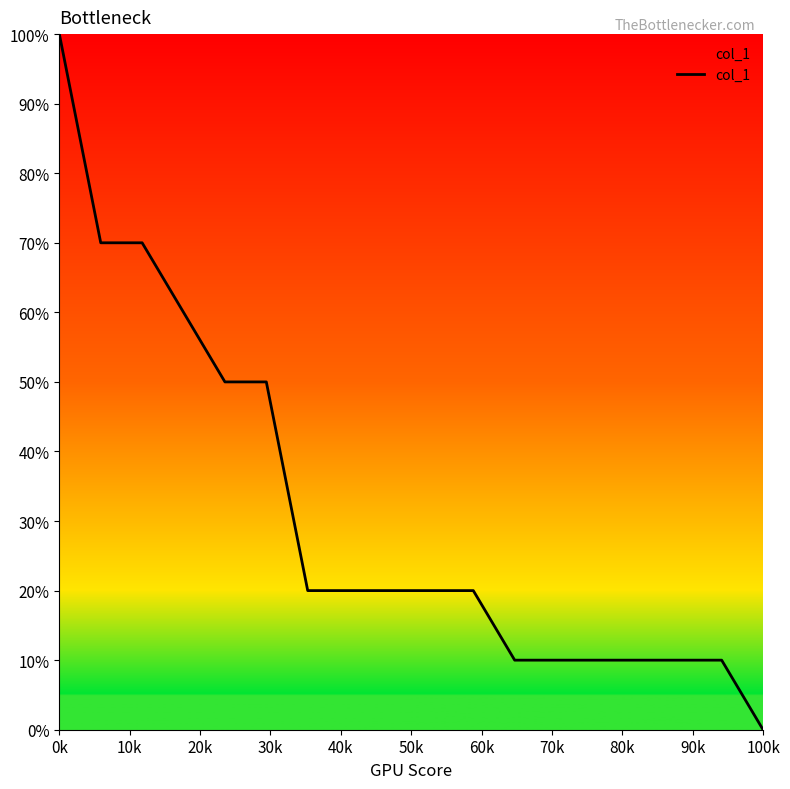

Does the chart have visible grid lines?

No